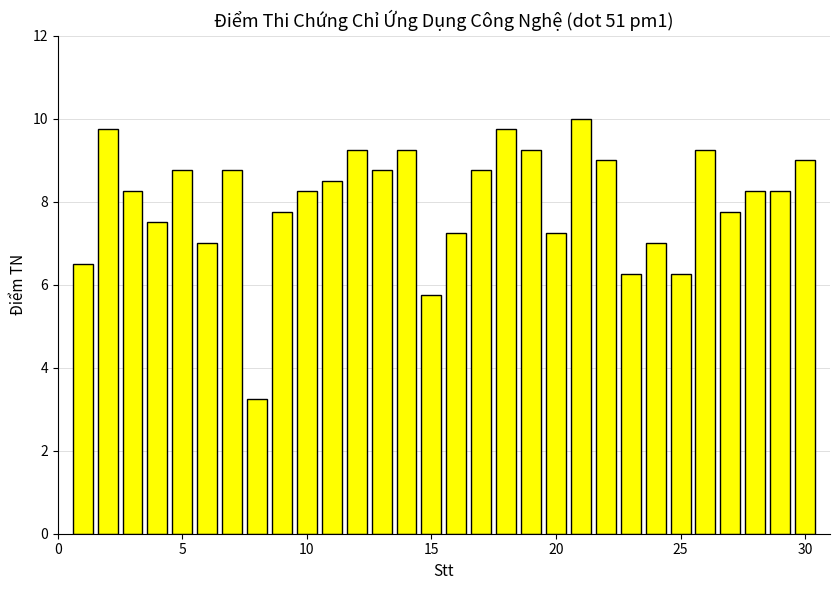

What is the value of the 30th bar from the left?

9.0